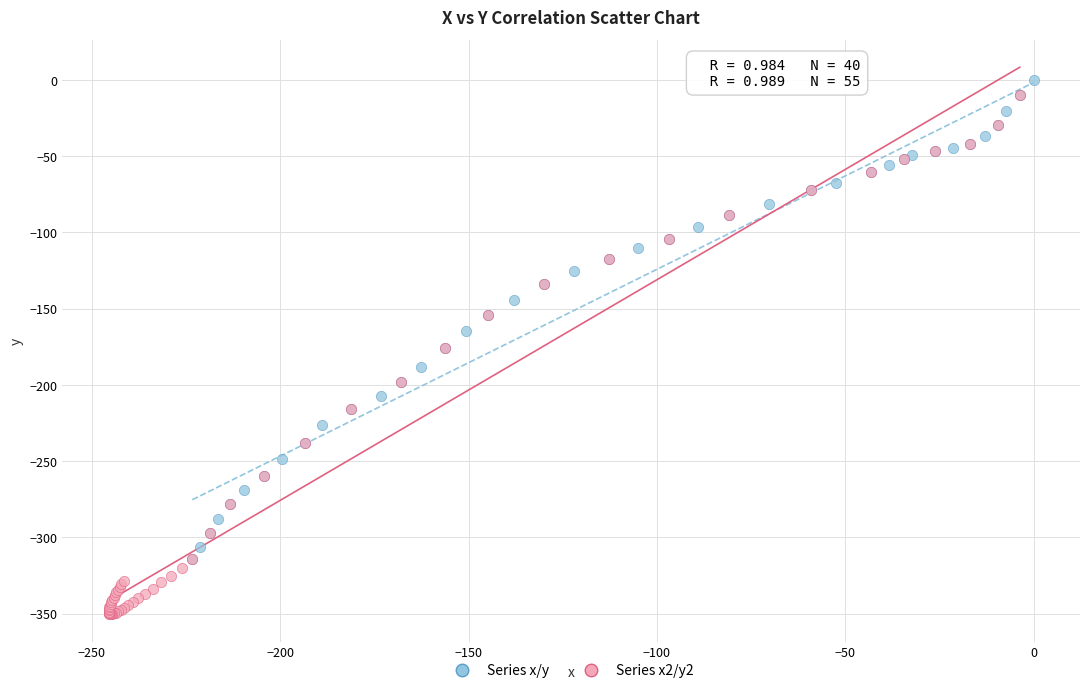

Which series has the widest spread of Y values?

Series x2/y2